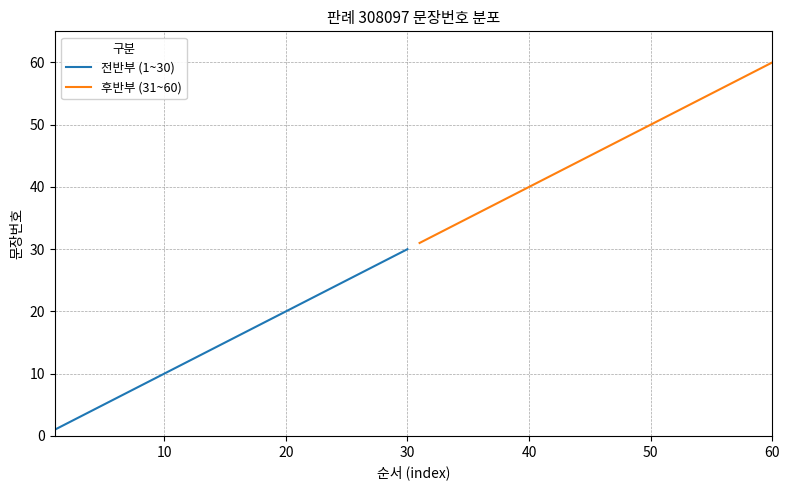

True or false: 전반부 (1~30) has a value of 34 at 20.

False